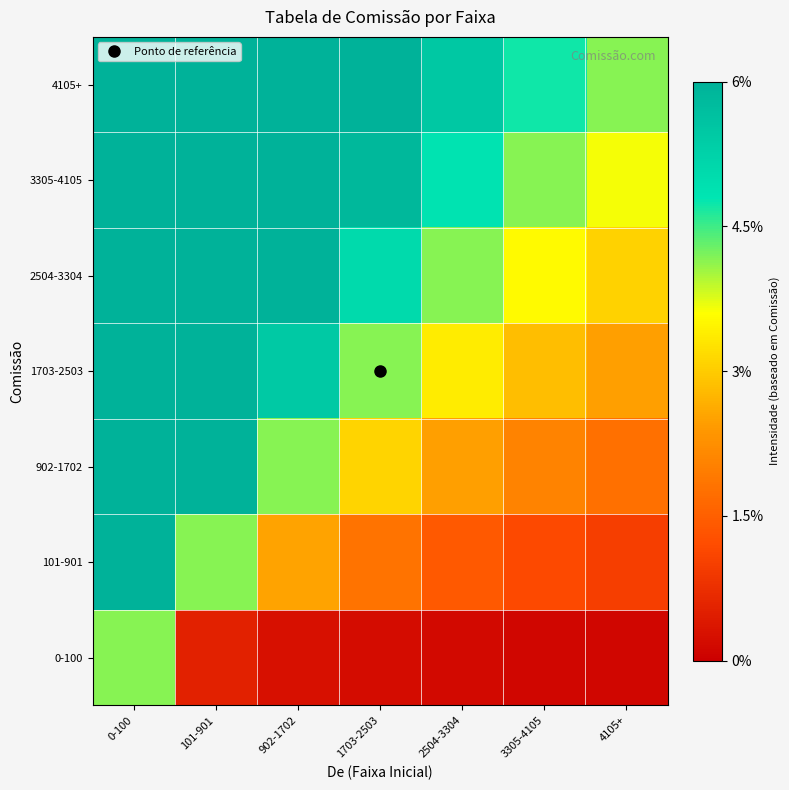

Which label corresponds to the smallest value in the chart?

4105+